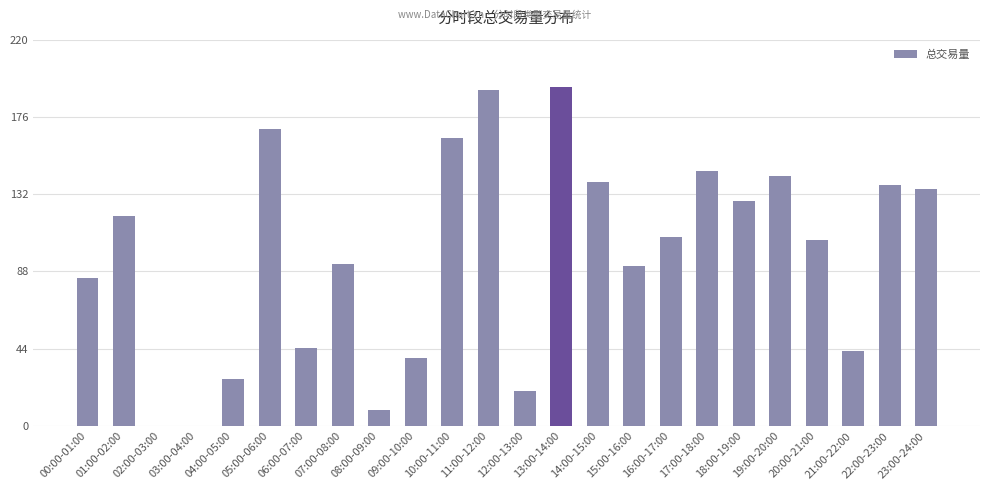

What is the change in value from 01:00-02:00 to 09:00-10:00?

-80.7